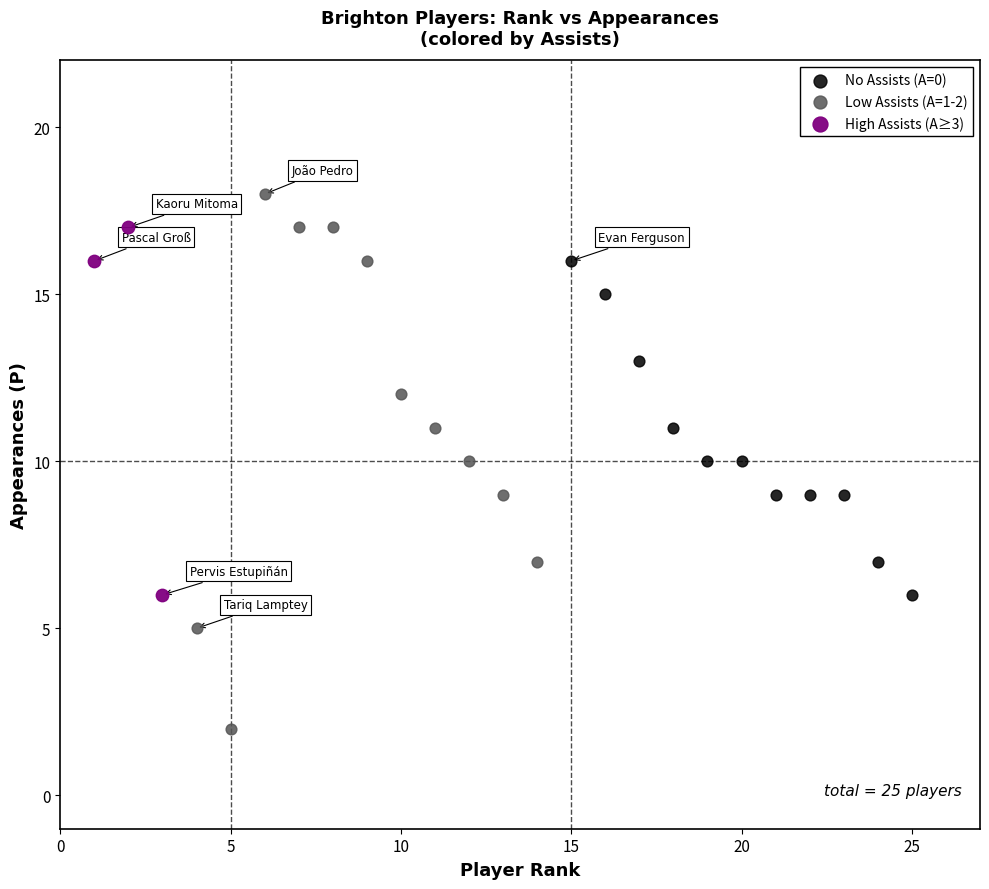

Which series contains the lowest Y value?

Low Assists (A=1-2)